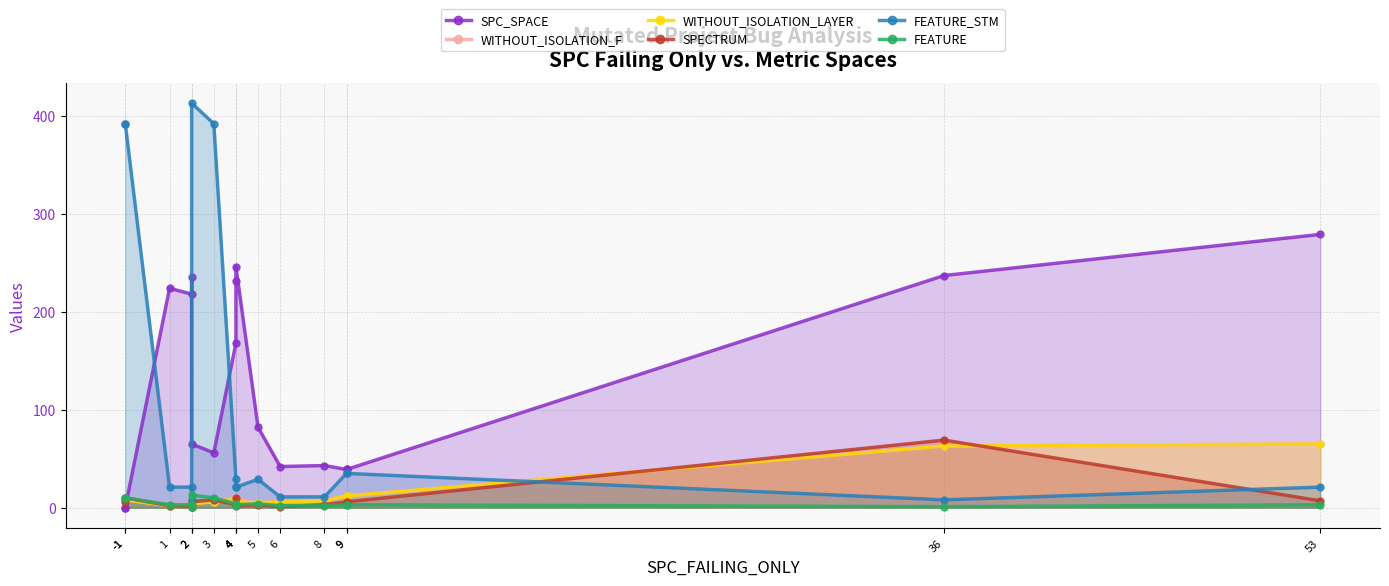

What are all the series names shown in the legend?

SPC_SPACE, WITHOUT_ISOLATION_F, WITHOUT_ISOLATION_LAYER, SPECTRUM, FEATURE_STM, FEATURE